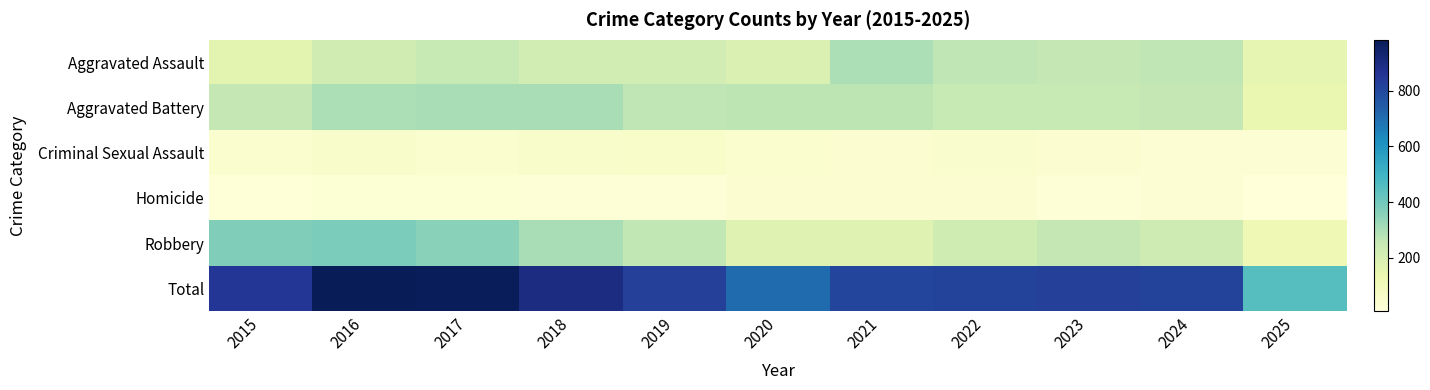

Reading left to right, list all the values displayed in this chart.

Aggravated Assault: 2015=164	2016=225	2017=251	2018=220	2019=220	2020=192	2021=295	2022=264	2023=259	2024=267	2025=151
Aggravated Battery: 2015=259	2016=298	2017=303	2018=302	2019=267	2020=268	2021=270	2022=249	2023=251	2024=259	2025=142
Criminal Sexual Assault: 2015=43	2016=51	2017=41	2018=51	2019=55	2020=40	2021=33	2022=44	2023=35	2024=30	2025=31
Homicide: 2015=13	2016=28	2017=27	2018=23	2019=21	2020=34	2021=38	2022=35	2023=23	2024=30	2025=9
Robbery: 2015=372	2016=381	2017=356	2018=302	2019=263	2020=174	2021=175	2022=227	2023=257	2024=230	2025=119
Total: 2015=851	2016=983	2017=978	2018=898	2019=826	2020=708	2021=811	2022=819	2023=825	2024=816	2025=452